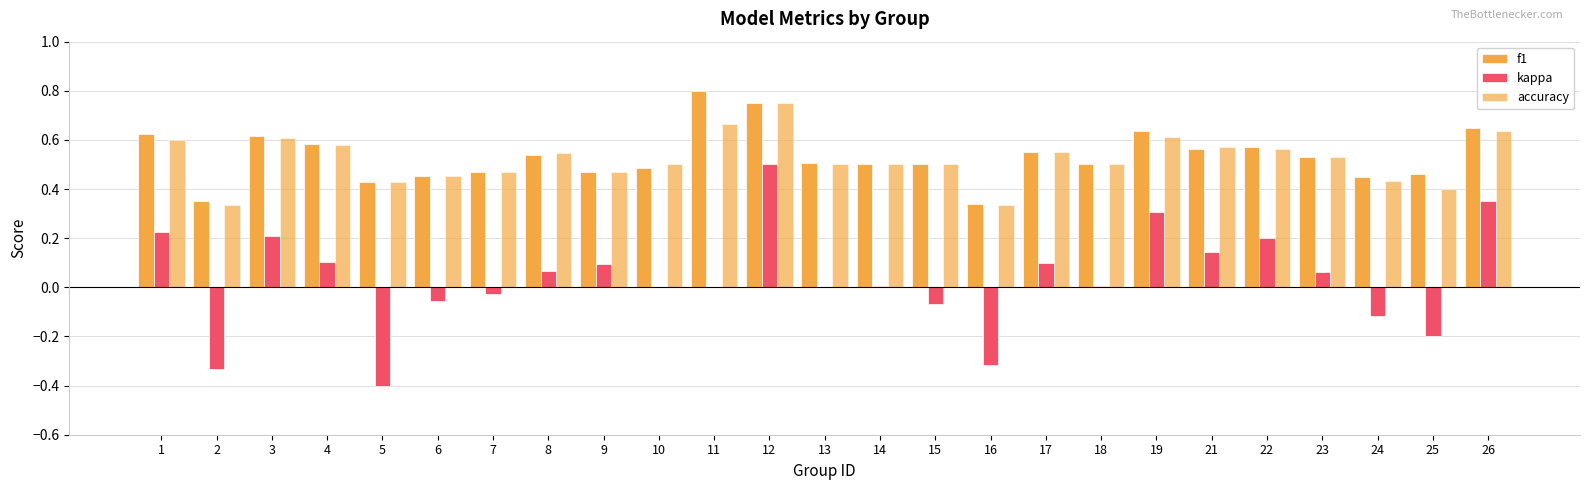

List the labels in order of accuracy value, smallest first.

2, 16, 25, 5, 24, 6, 7, 9, 10, 13, 14, 15, 18, 23, 8, 17, 22, 21, 4, 1, 3, 19, 26, 11, 12